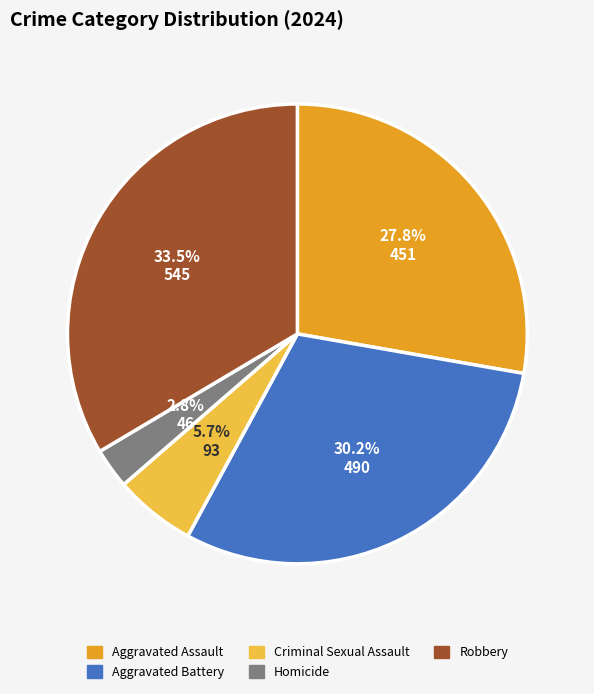

To the nearest percent, what is the combined percentage of Homicide and Aggravated Battery?

33%